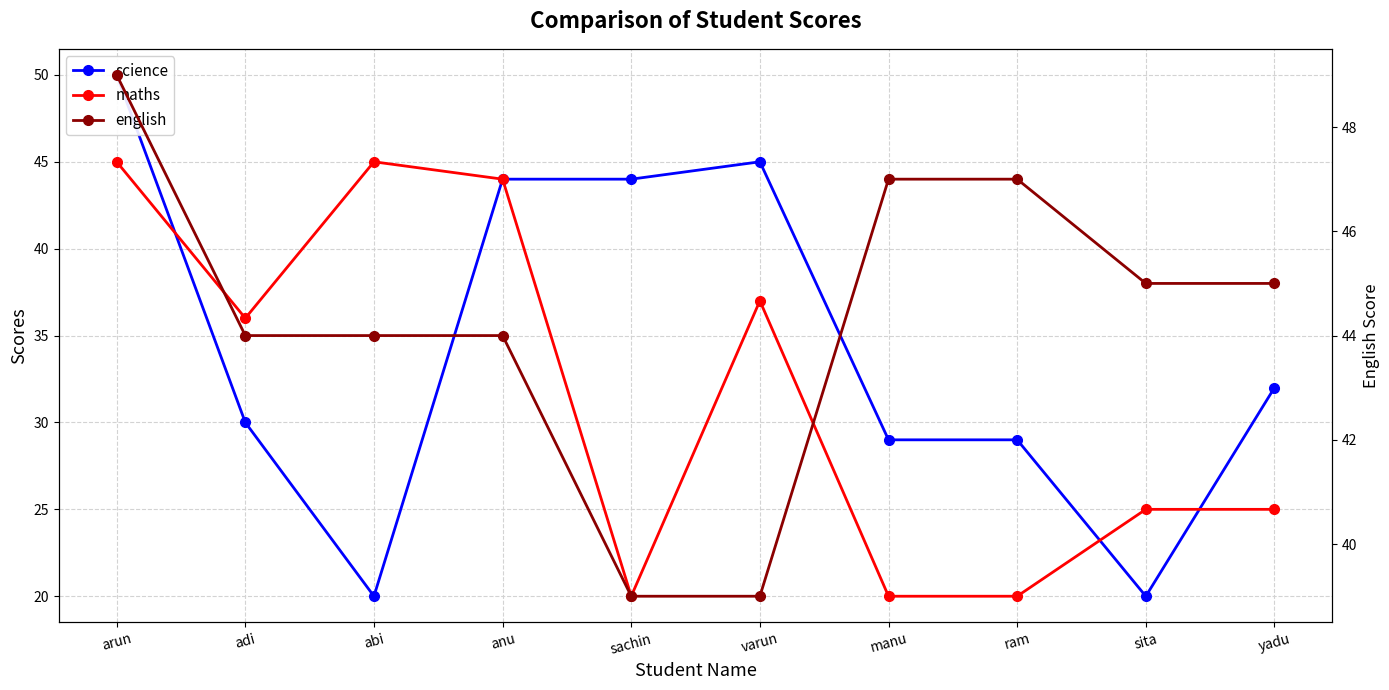

Reading left to right, what are all the values shown in this chart?

science: 50	30	20	44	44	45	29	29	20	32
maths: 45	36	45	44	20	37	20	20	25	25
english: 49	44	44	44	39	39	47	47	45	45